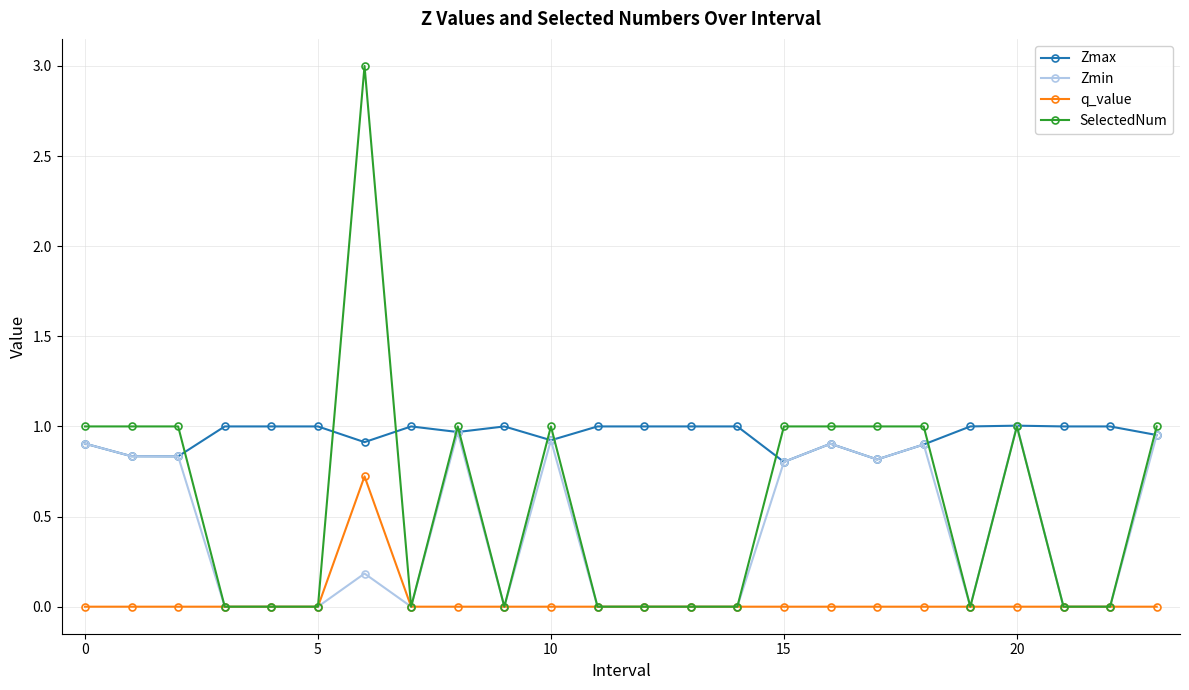

True or false: SelectedNum has more than 0 interior local peaks.

True